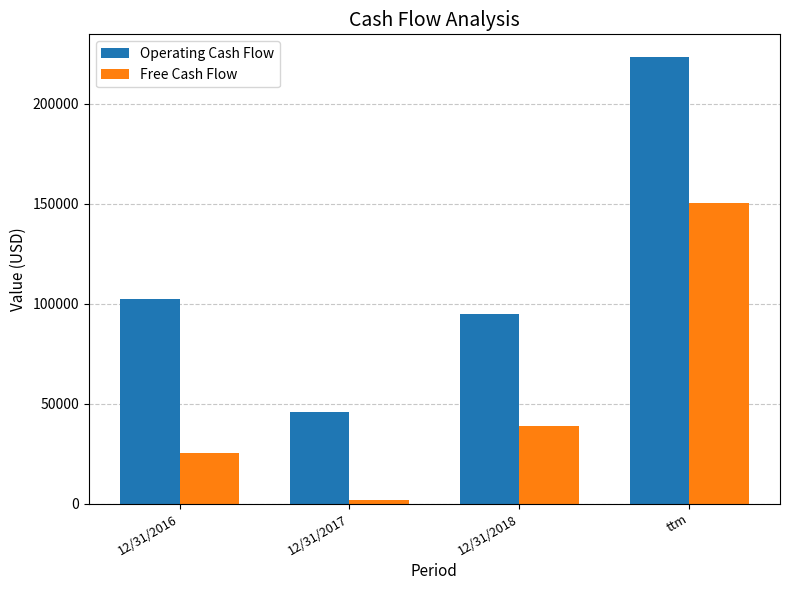

Which category has the highest value across all series?

ttm